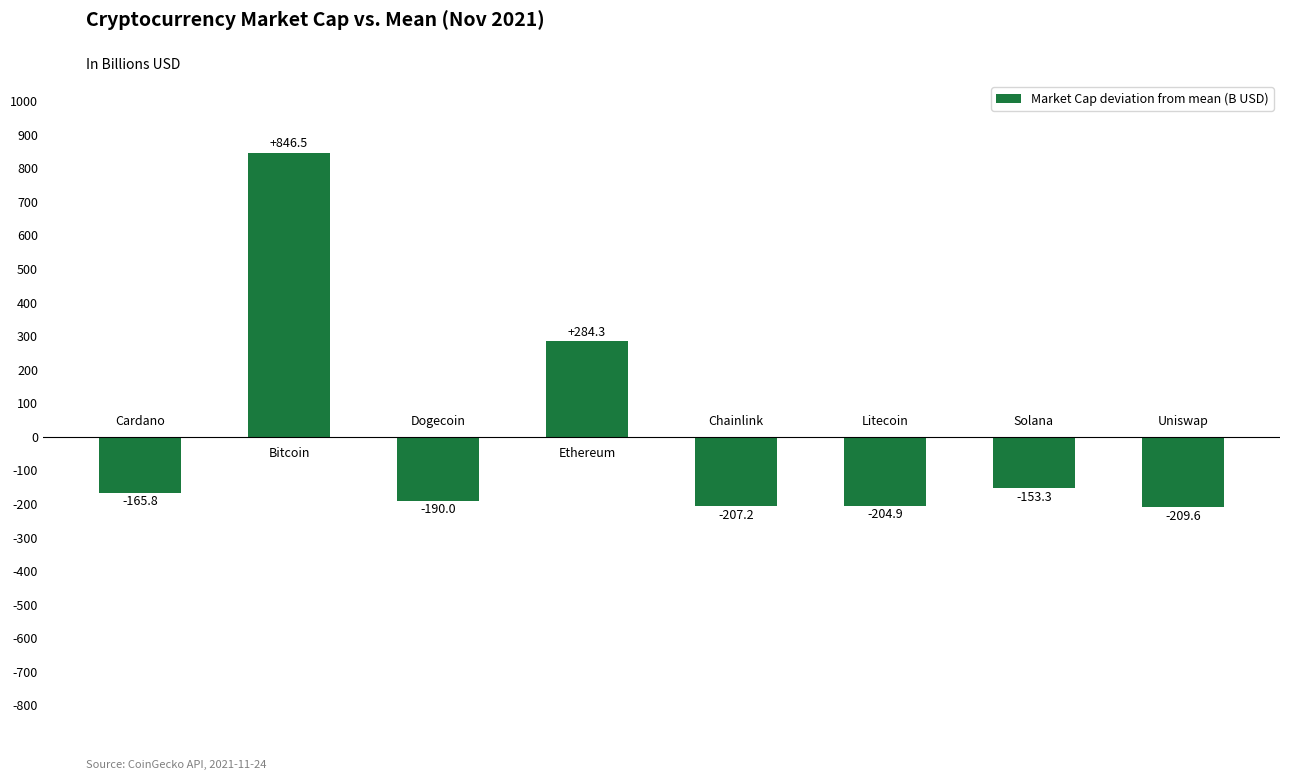

What is the minimum value shown in the chart?

-209.6